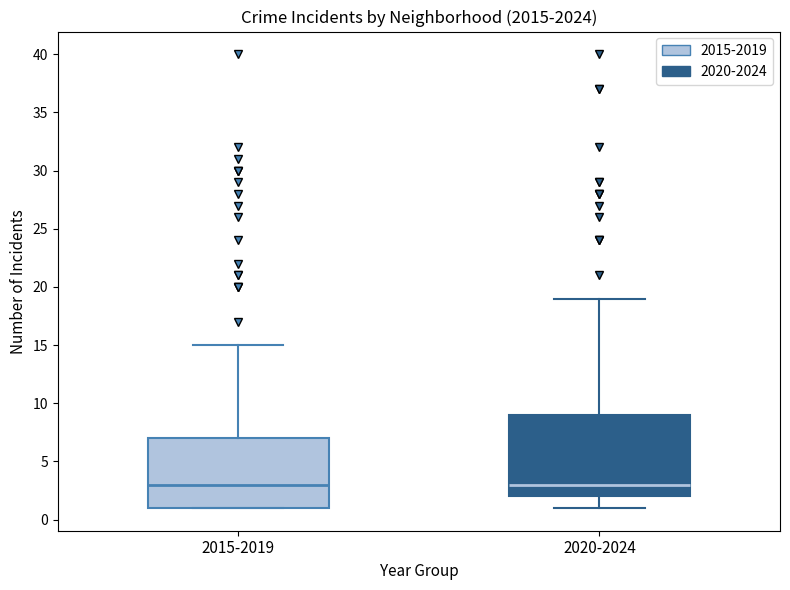

Reading left to right, read every box against the y-axis: the position of its median line, the range the box covers, and the ends of its whiskers. The values are not printed on the chart, so give them approximately, as read against the axis.

2015-2019: median 3, box 1 to 7, whiskers 1 to 15
2020-2024: median 3, box 2 to 9, whiskers 1 to 19